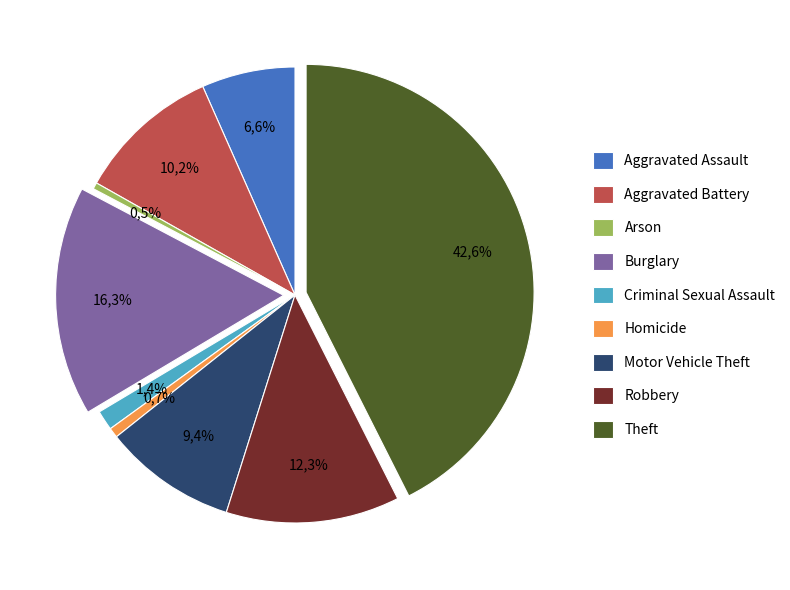

Do Criminal Sexual Assault and Aggravated Battery together represent more than half of the pie?

No